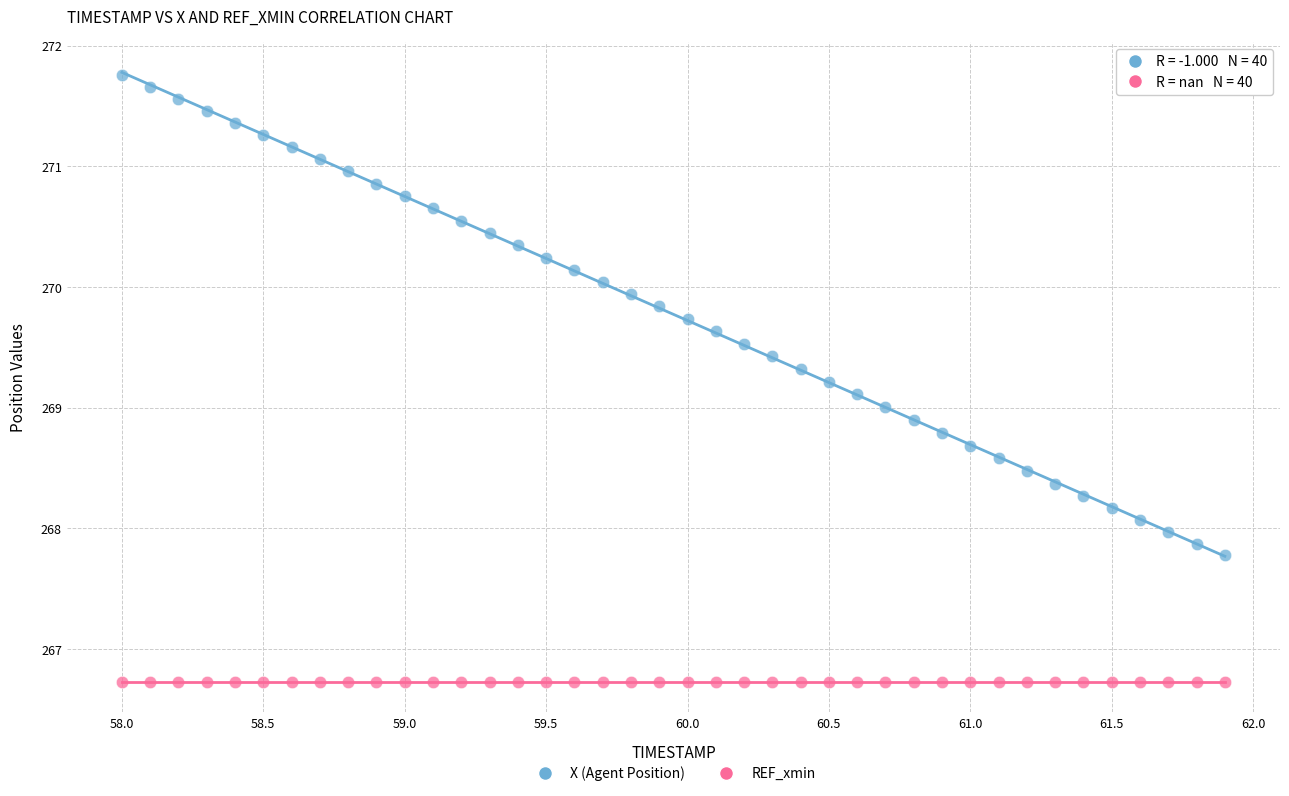

Which series contains the highest Y value?

X (Agent Position)